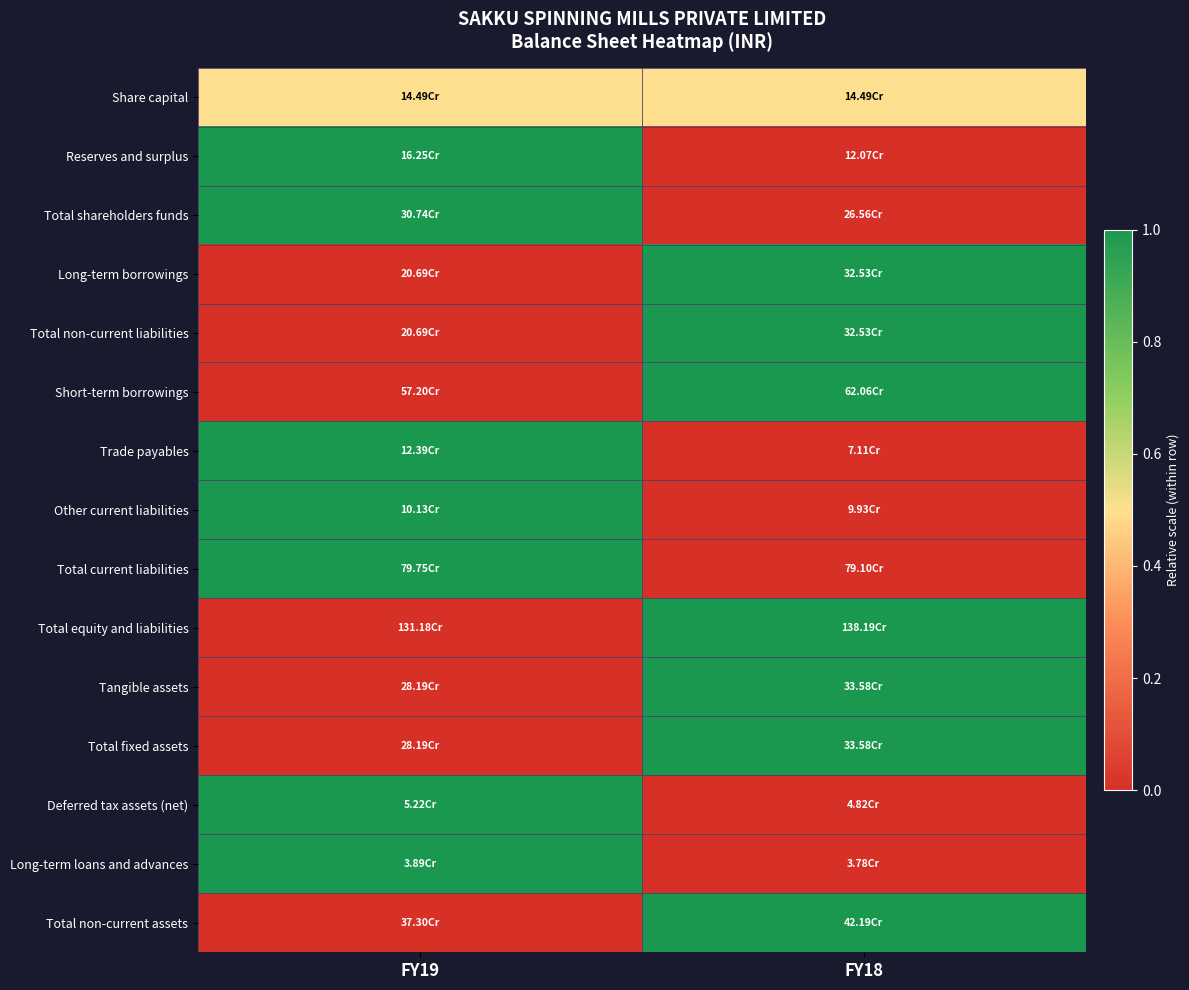

Count the number of categories in the chart.

2